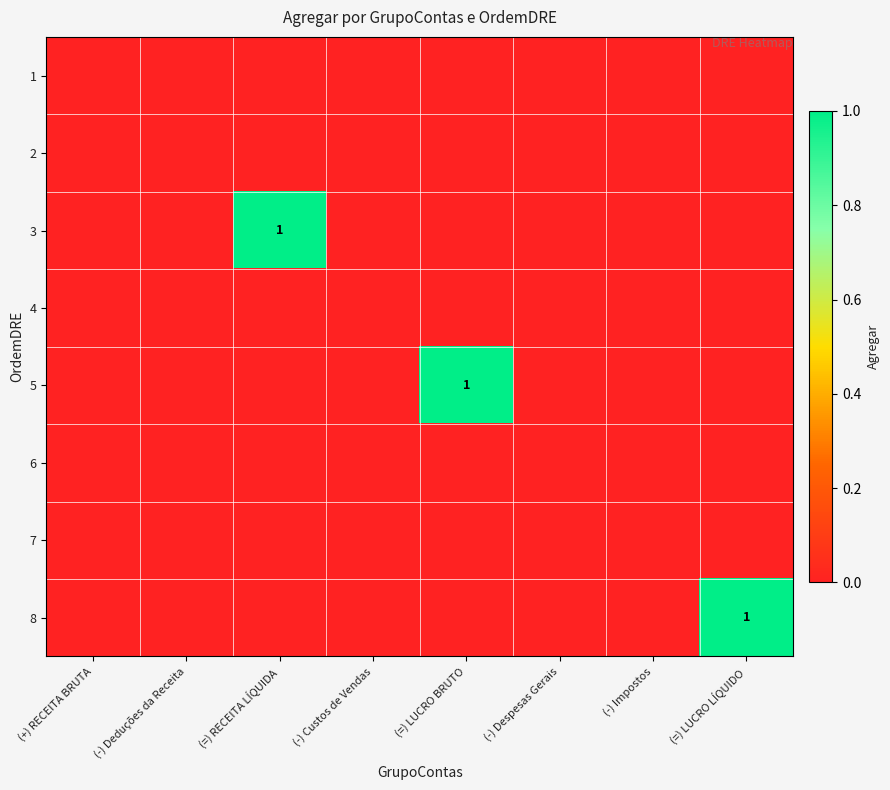

Is it true that 8 equals 1 at (=) LUCRO LÍQUIDO?

True